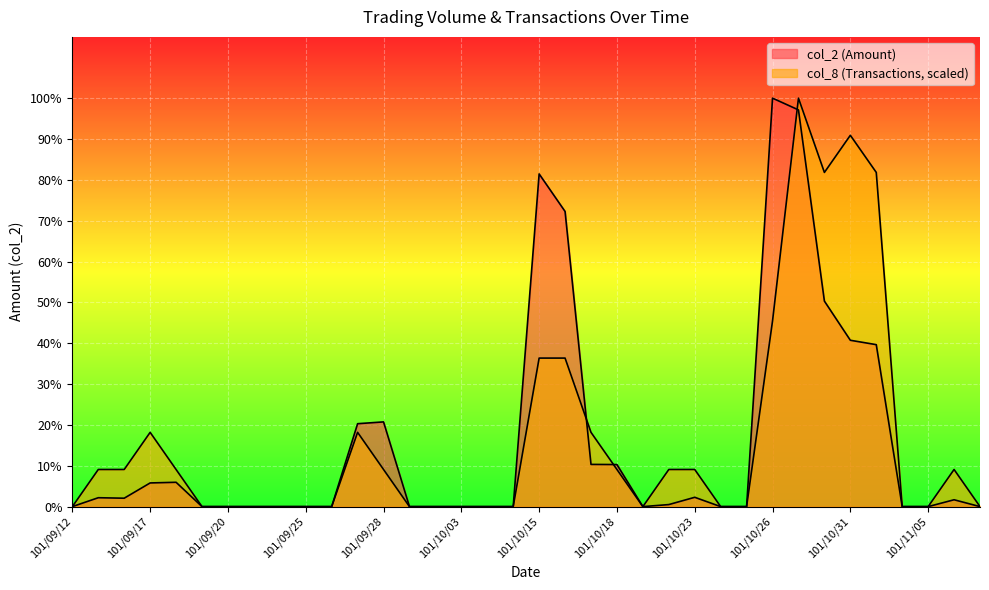

Where is col_2 (Amount) nearest to the value 339910?

101/10/30